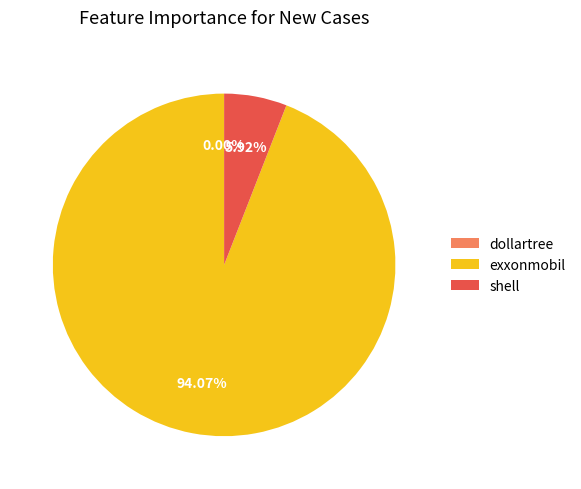

What portion of the pie excludes shell?

94.1%